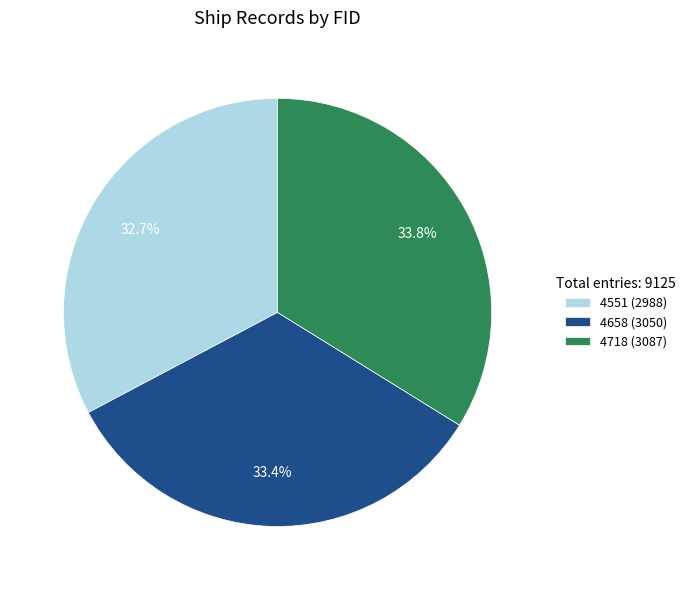

What is the ratio of the value at 4718 (3087) to the value at 4551 (2988)?

1.0